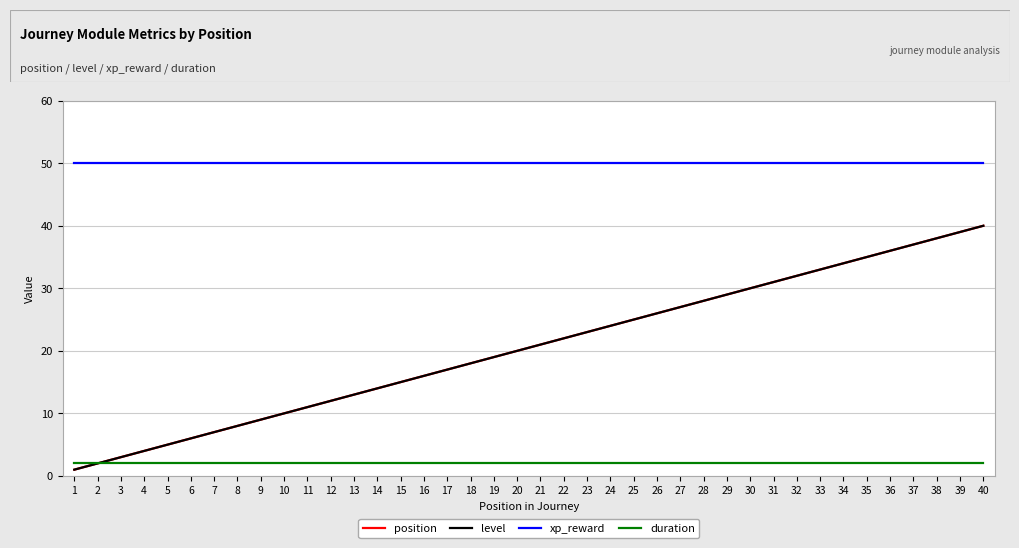

Does the chart have visible grid lines?

Yes